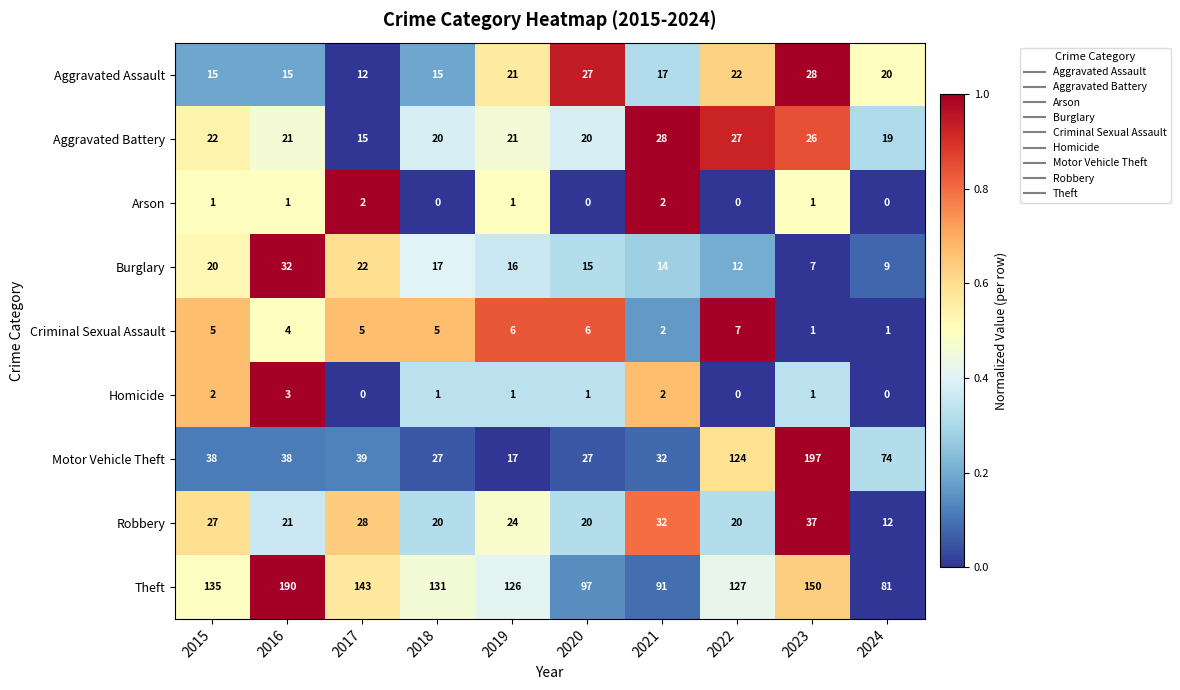

True or false: Theft has a value of 127 at 2022.

True